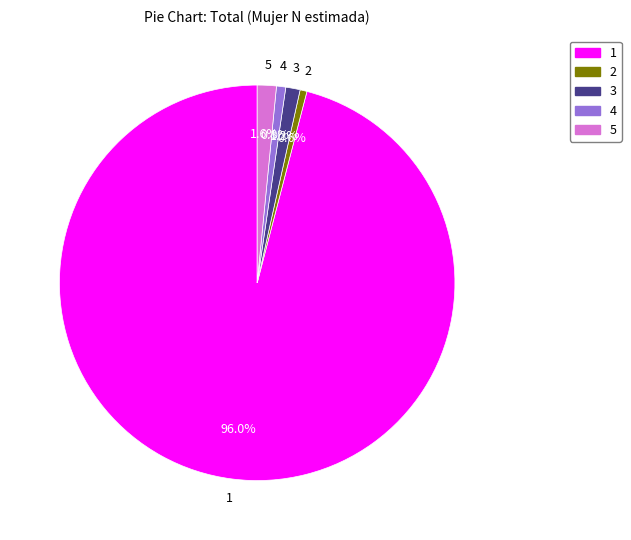

To the nearest percent, what is the difference between the largest and smallest slice percentages?

95%